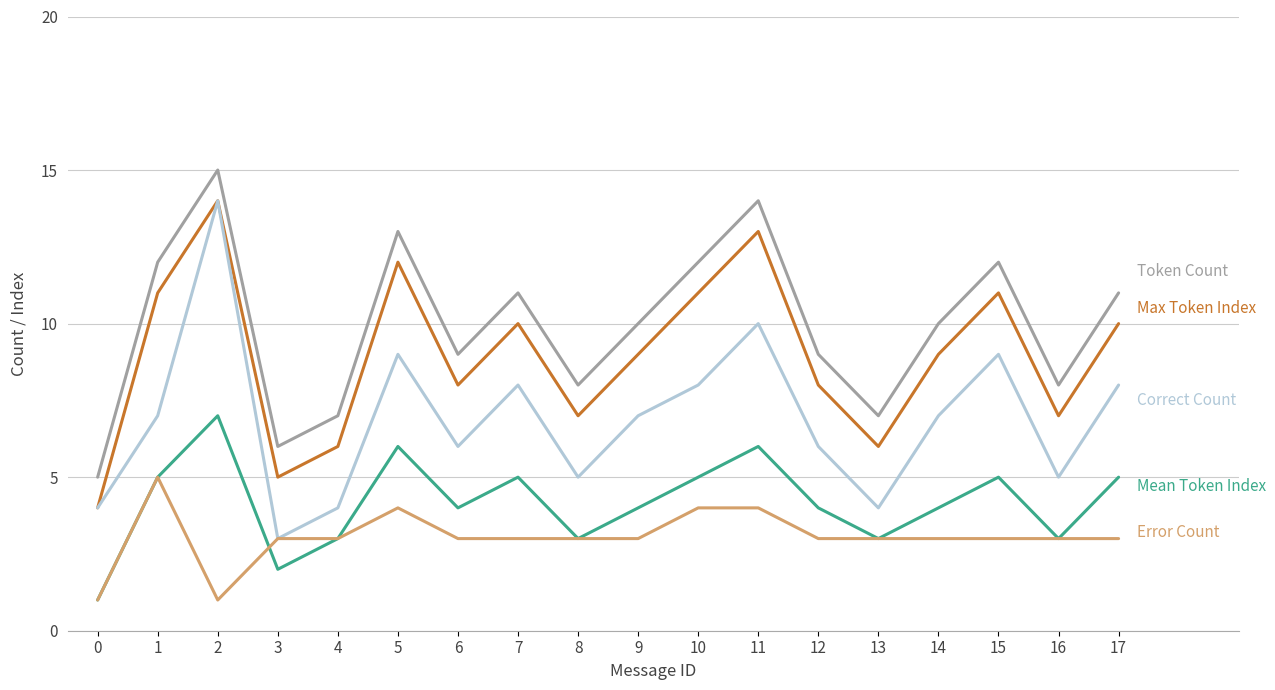

Does the chart have visible grid lines?

Yes